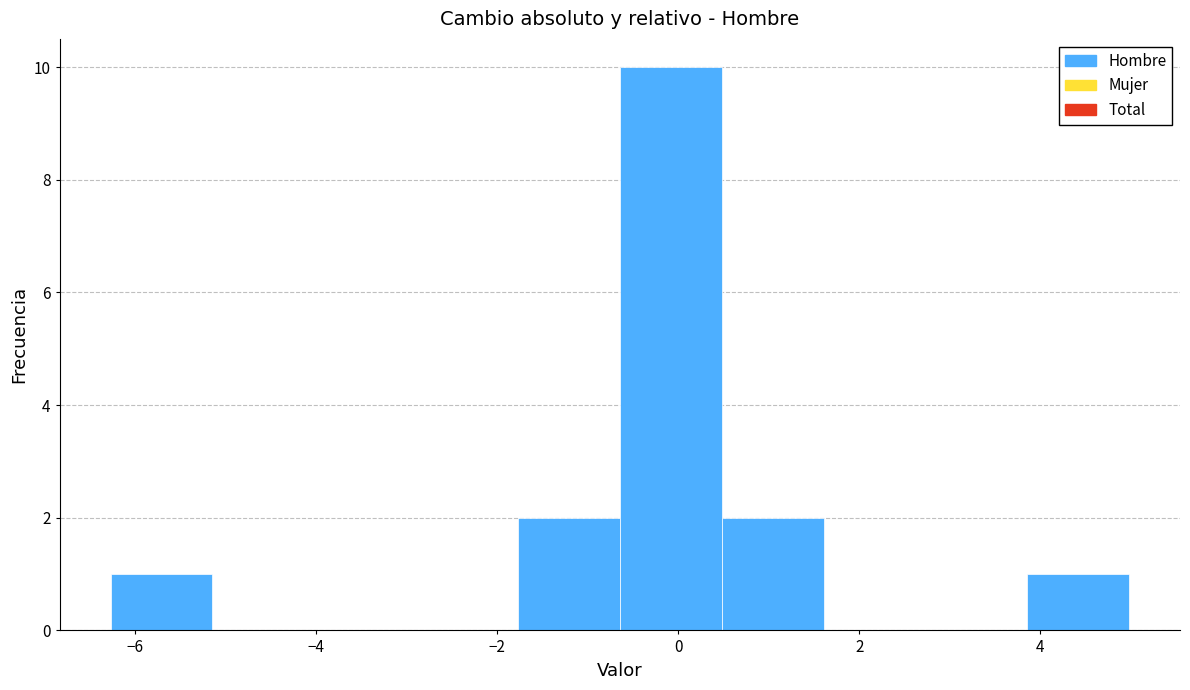

Which range on the x-axis has the tallest bar?

-0.6 to 0.4